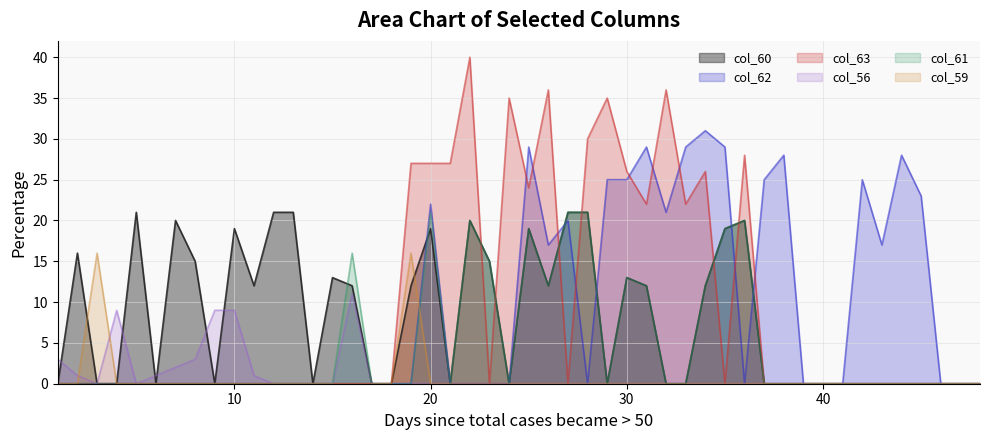

Which category has the lowest value in the col_60 series?

1